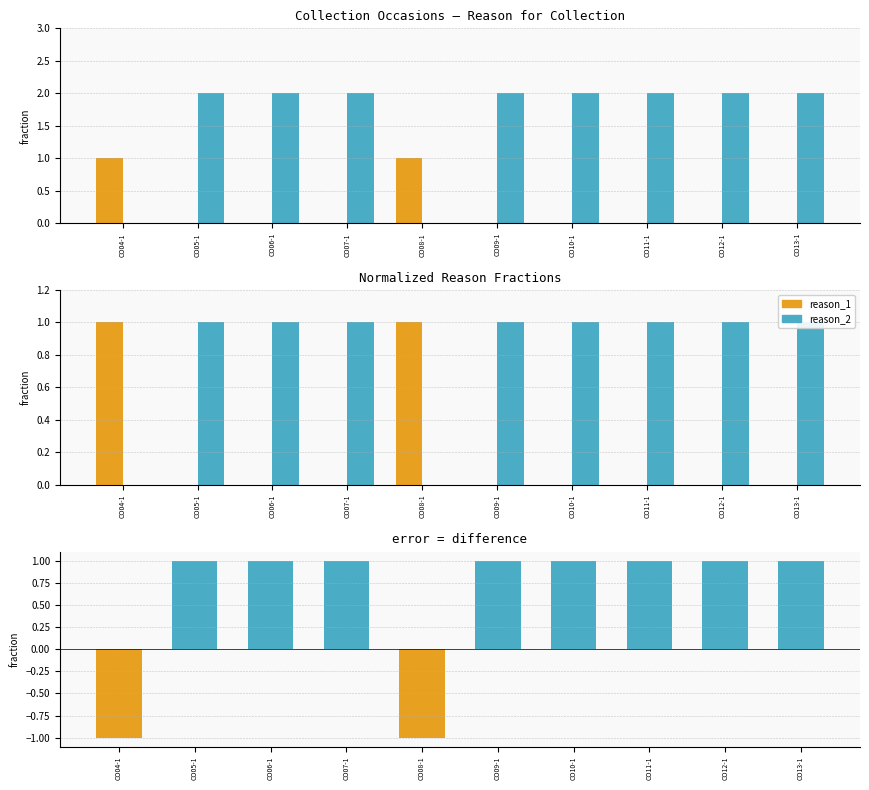

What position from the right is CO13-1?

1